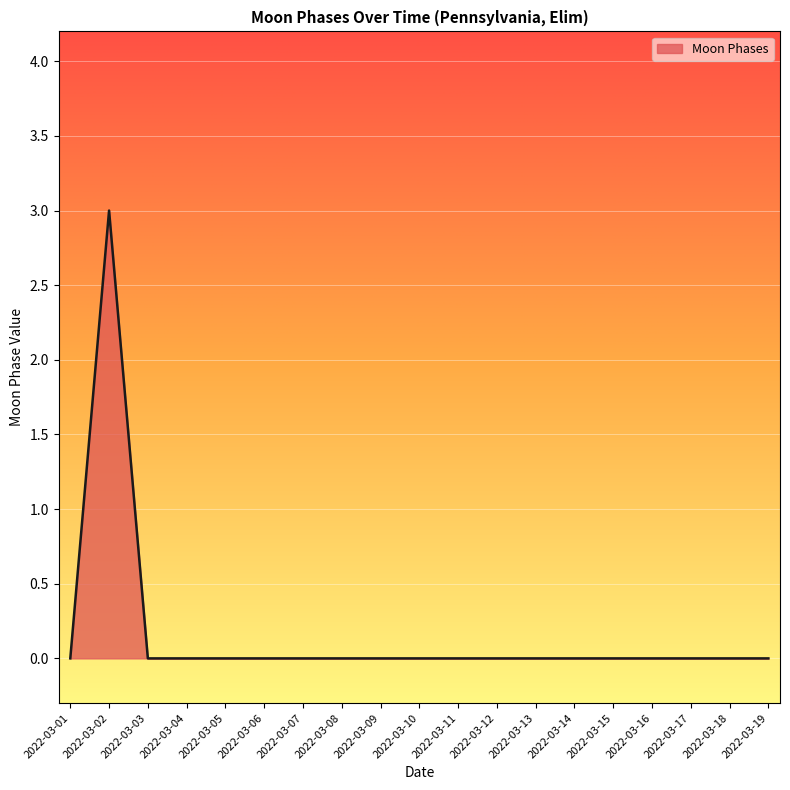

Which category has the highest value across all series?

2022-03-02